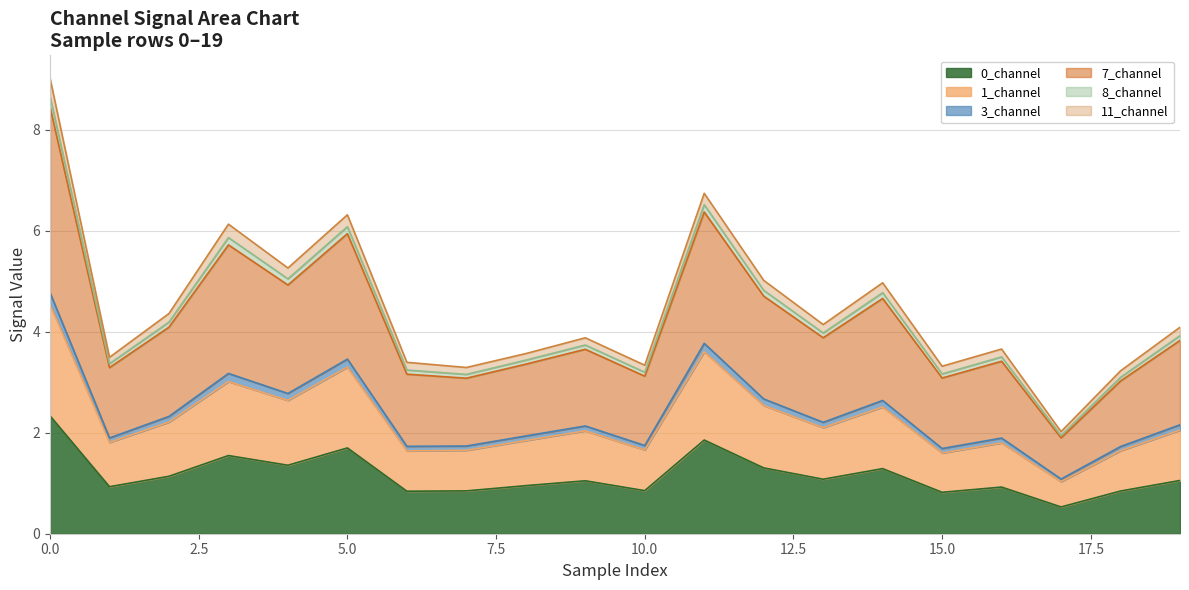

True or false: 1_channel and 0_channel cross at least once.

False